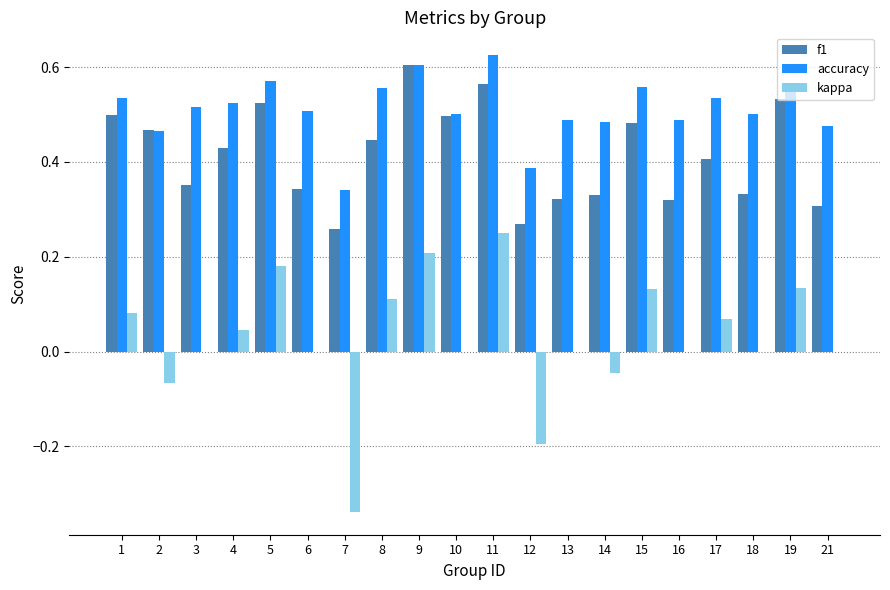

Is the value of f1 at 8 greater than the value of kappa at 21?

Yes